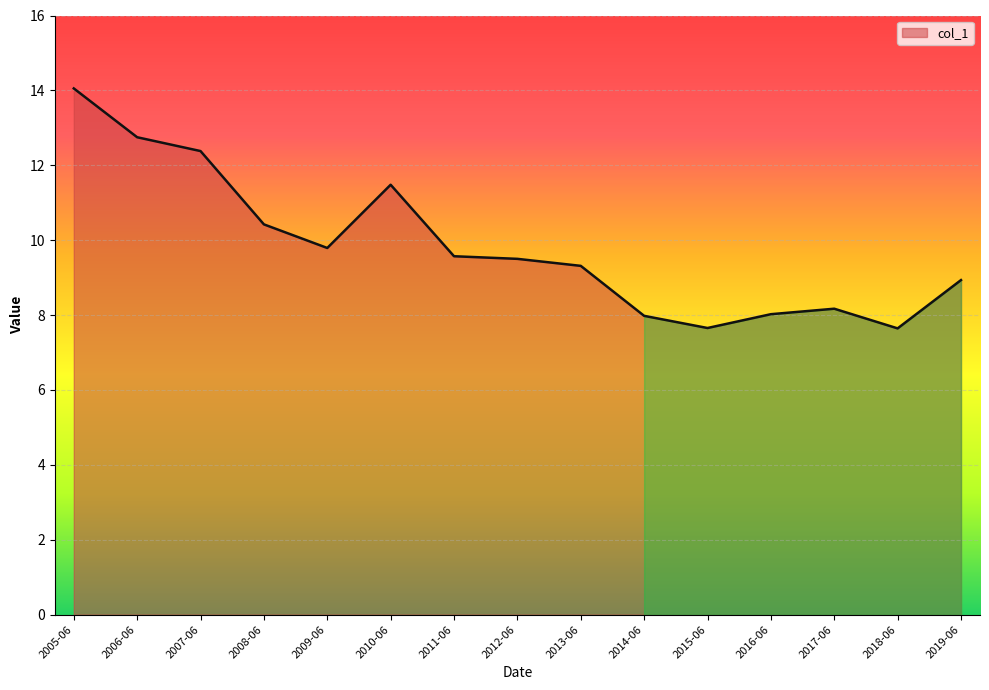

Where is the data nearest to the value 10?

2009-06